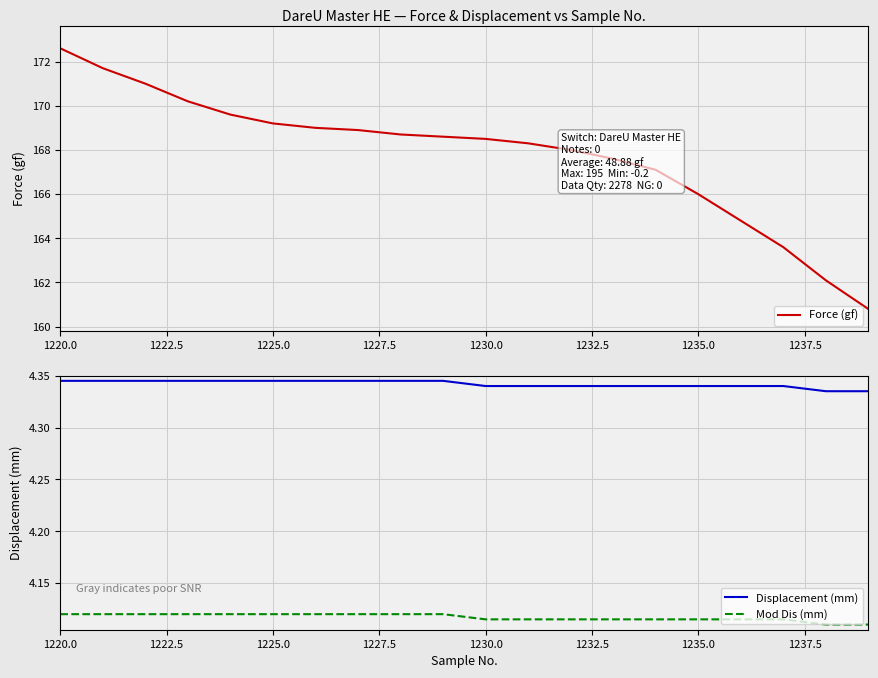

What is the sum of all Mod Dis (mm) values?

82.3